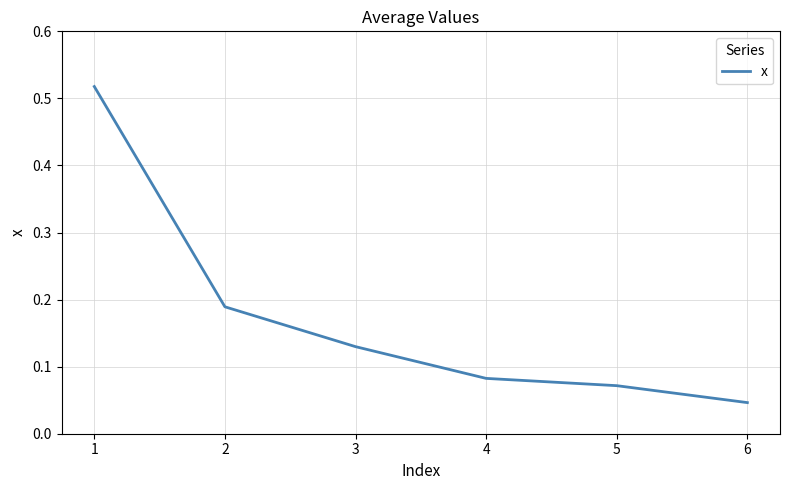

Is this an area chart (filled region under the line)?

No